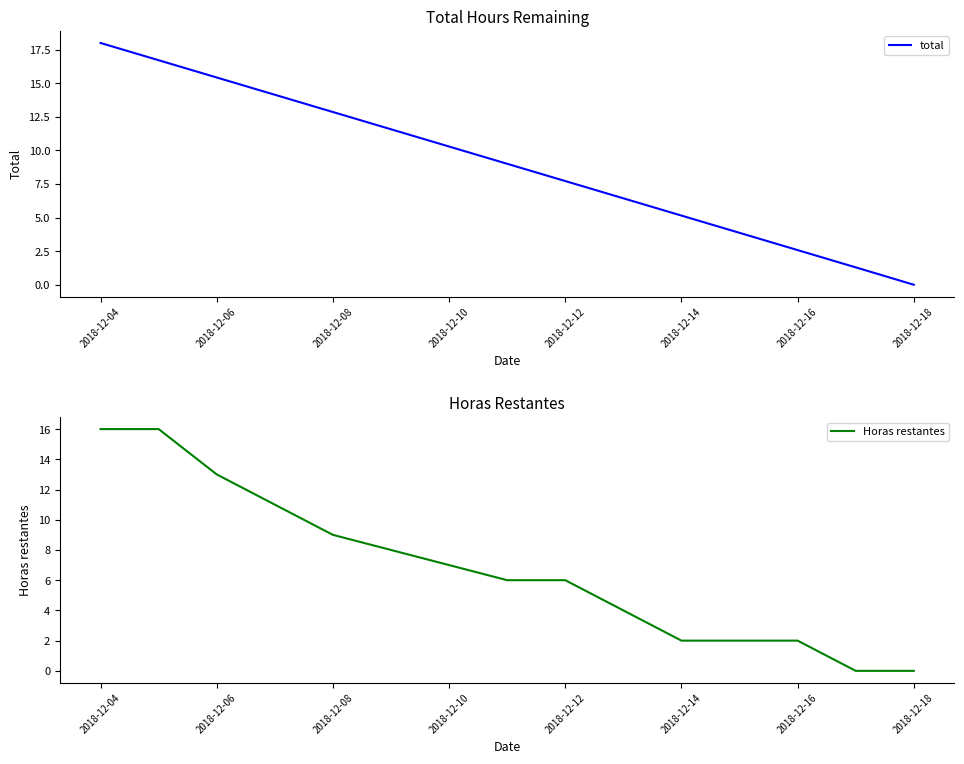

What is the difference between the second highest and second lowest values in the Horas restantes series?

16